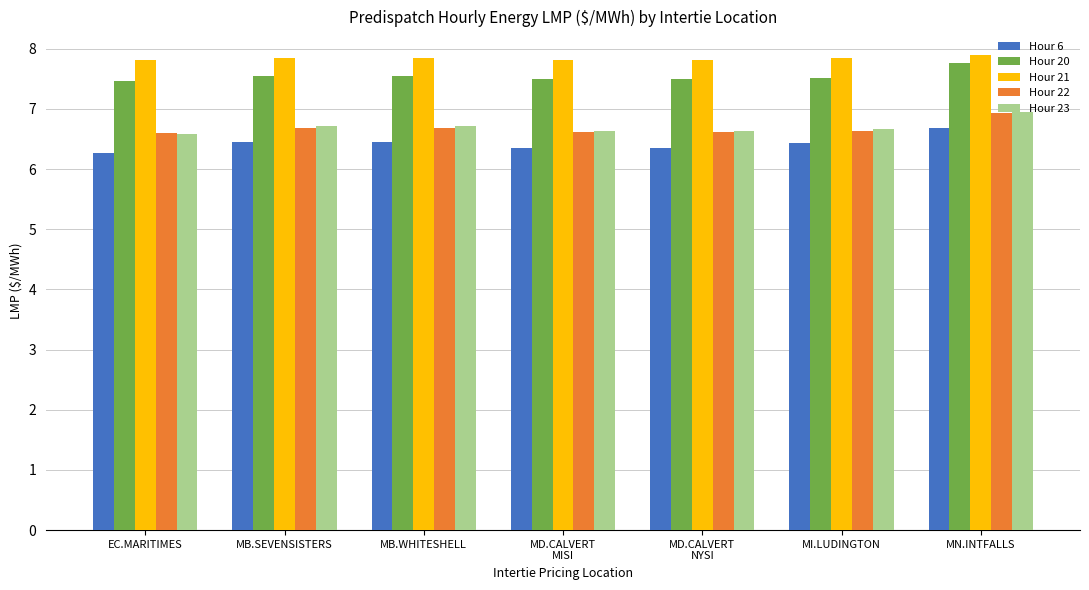

Are the bars horizontal?

No